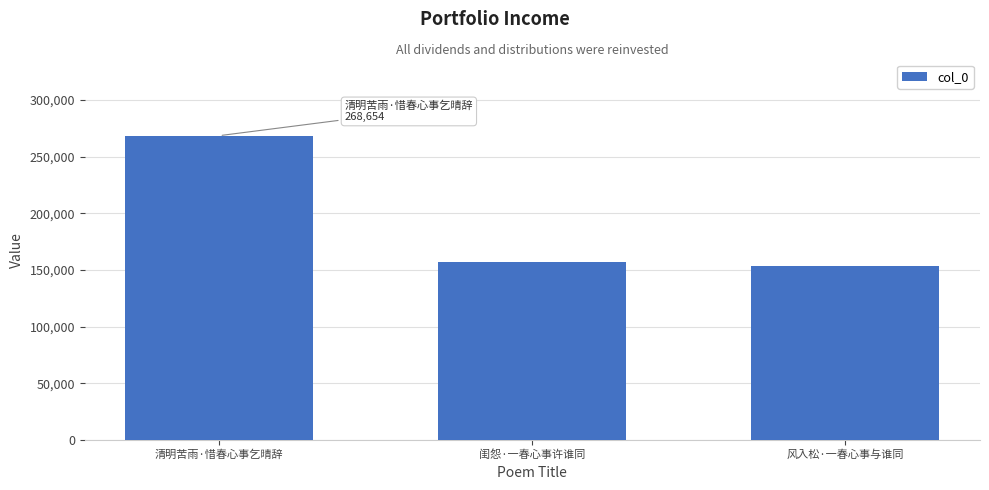

Reading left to right, list all the values displayed in this chart.

清明苦雨·惜春心事乞晴辞=268654	闺怨·一春心事许谁同=157492	风入松·一春心事与谁同=153158